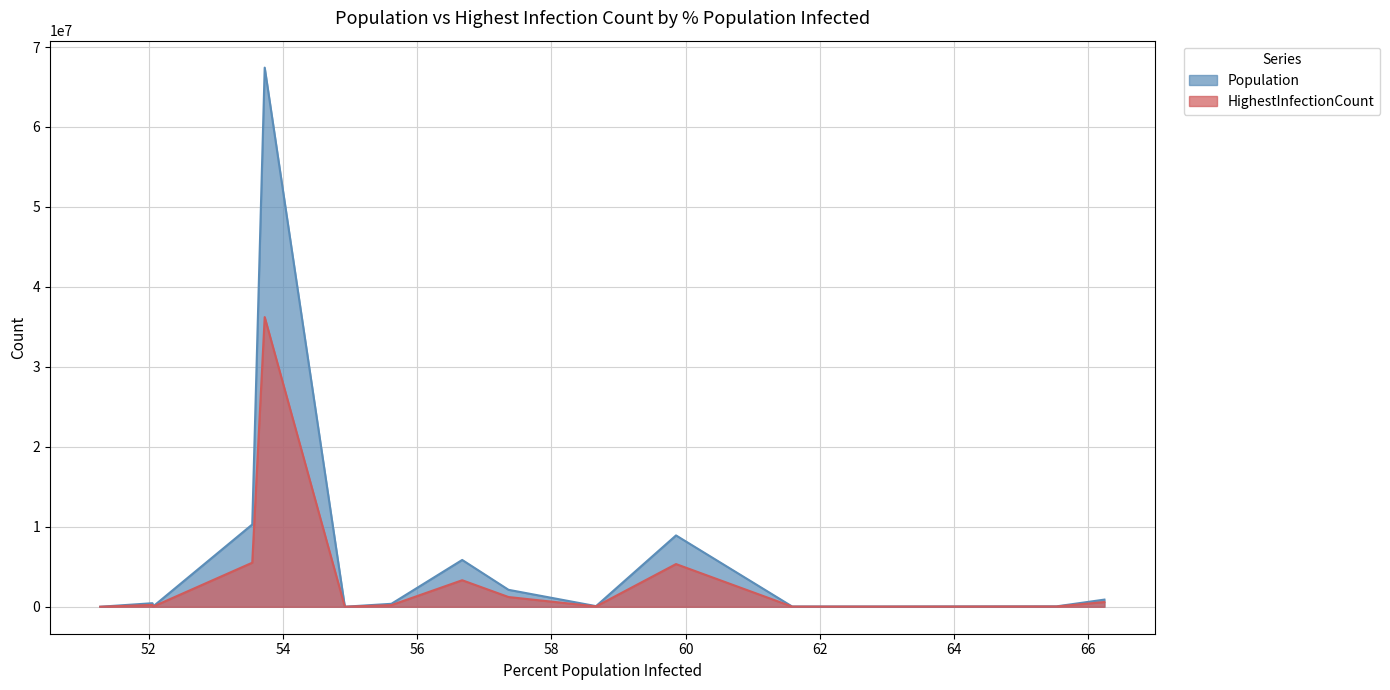

What is the value of the Population point at the 6th from the left?

79034